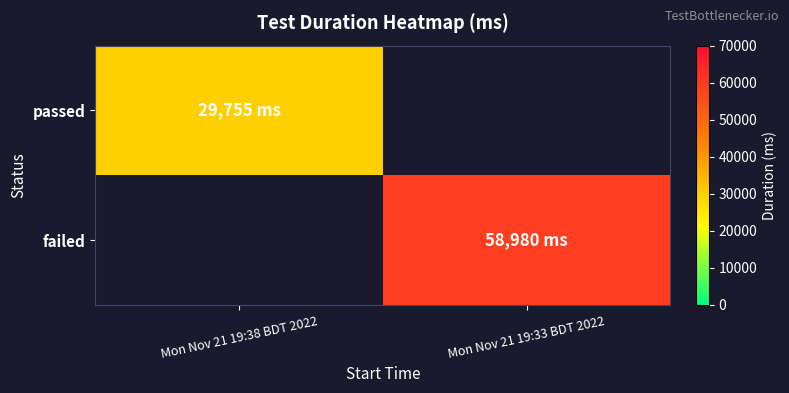

Which series has the largest total across all categories?

failed